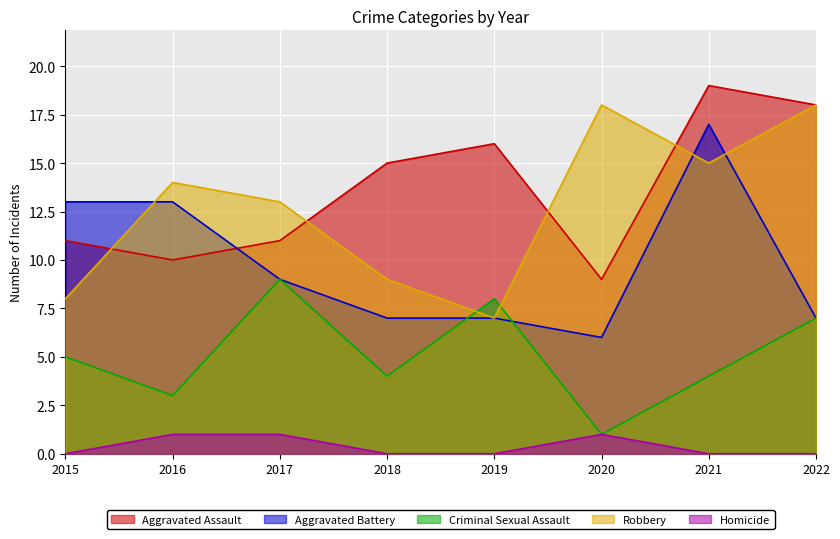

After their last crossing, which series has the higher values: Criminal Sexual Assault or Aggravated Battery?

Aggravated Battery